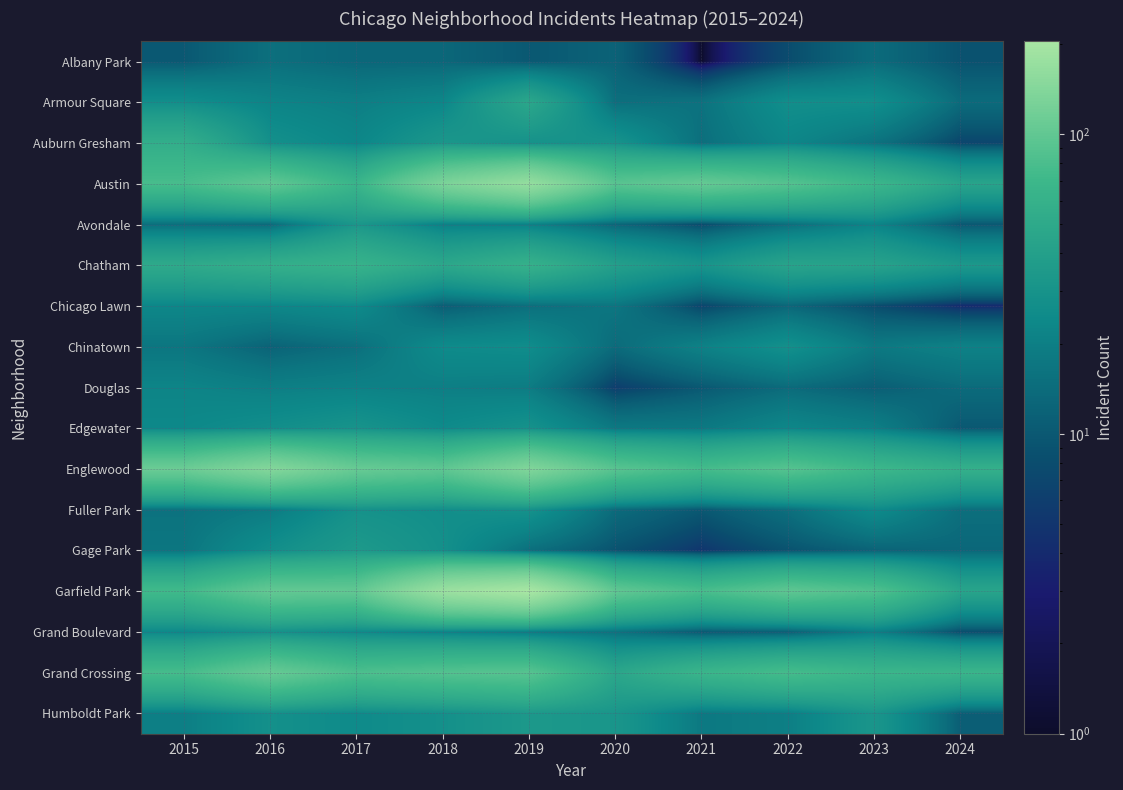

At how many categories does at least one series exceed 192?

1